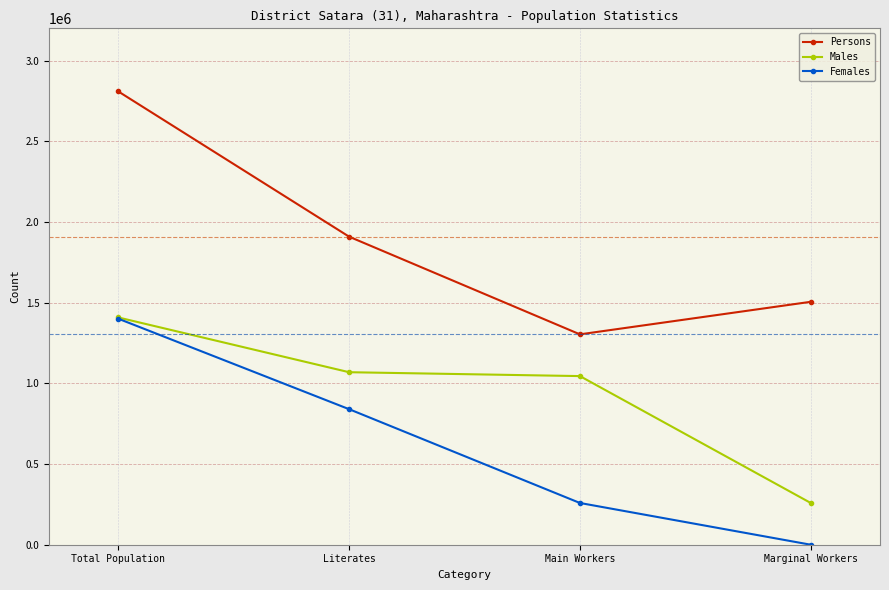

The value of Males at Main Workers is 1669526. True or false?

False